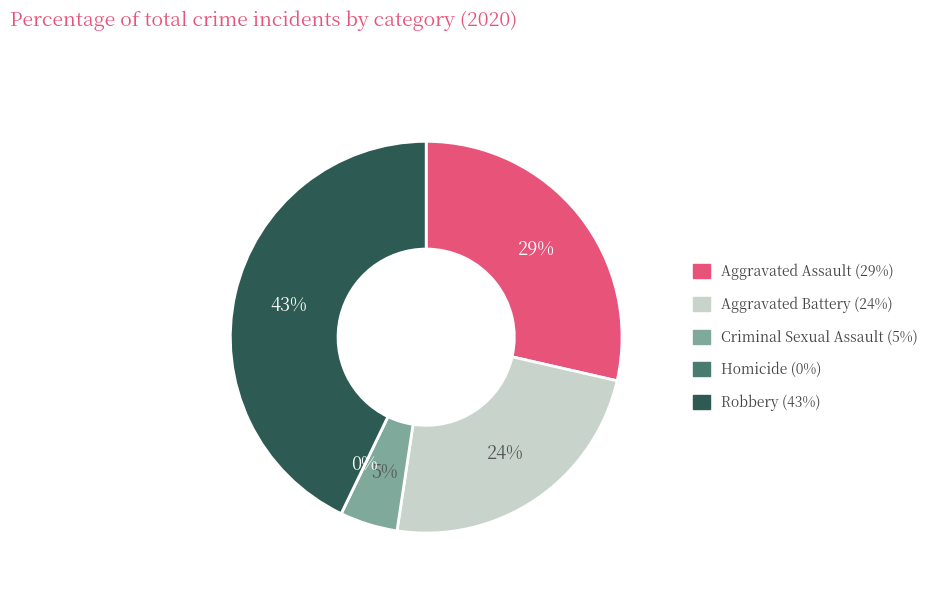

Which slice is the largest?

Robbery